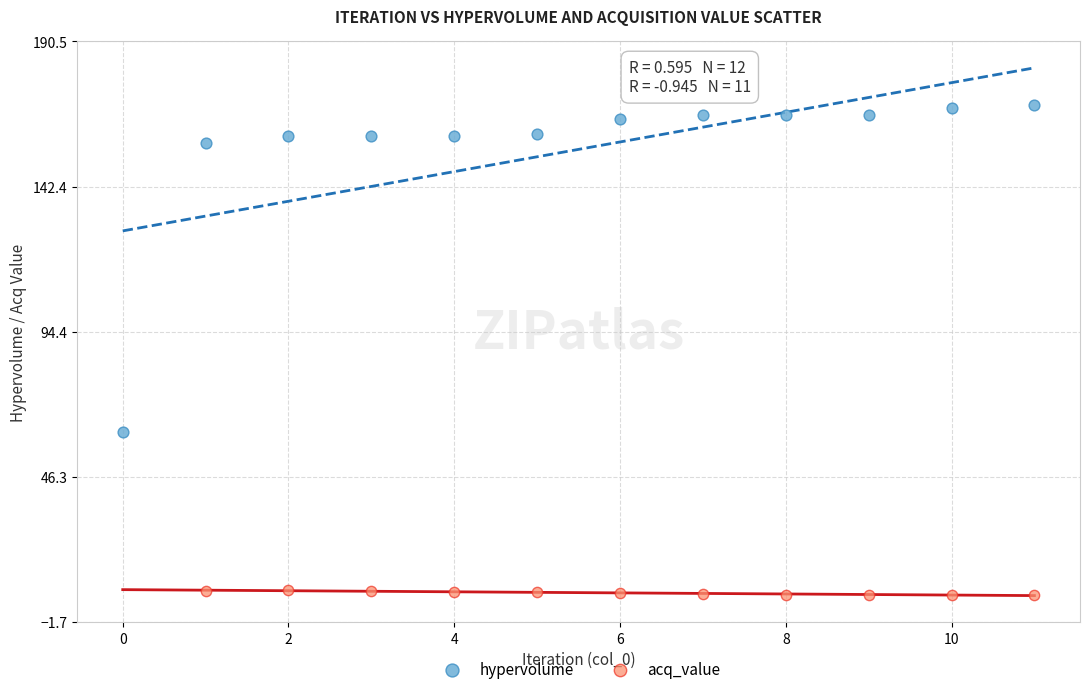

Which series has the largest Y range (max minus min)?

hypervolume